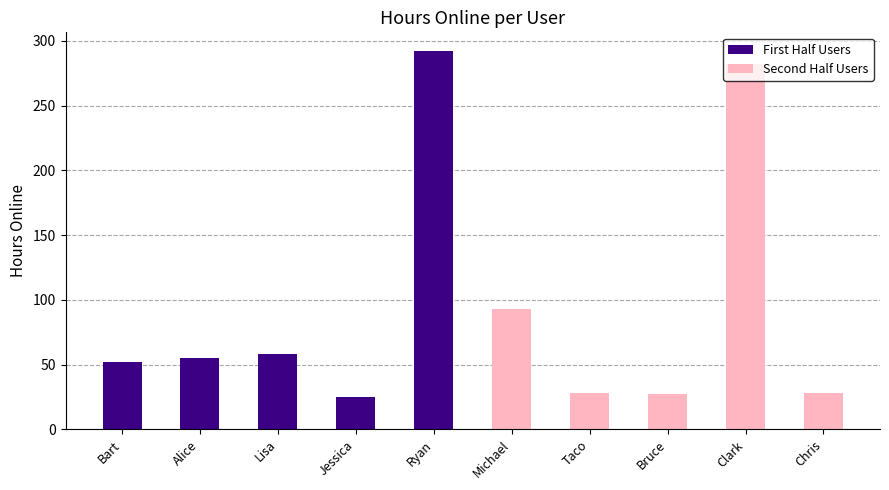

At which label does First Half Users reach its peak?

Ryan